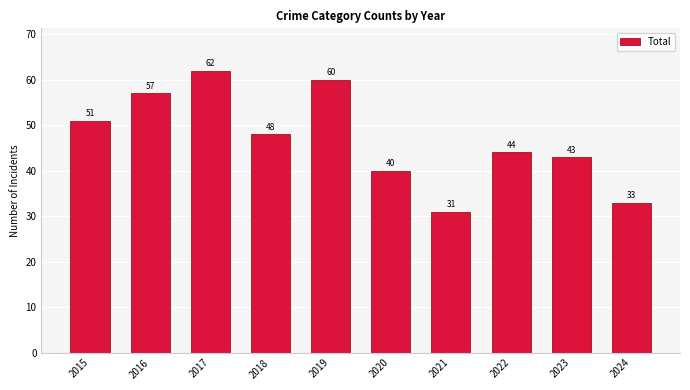

Rank the categories by value from highest to lowest.

2017, 2019, 2016, 2015, 2018, 2022, 2023, 2020, 2024, 2021